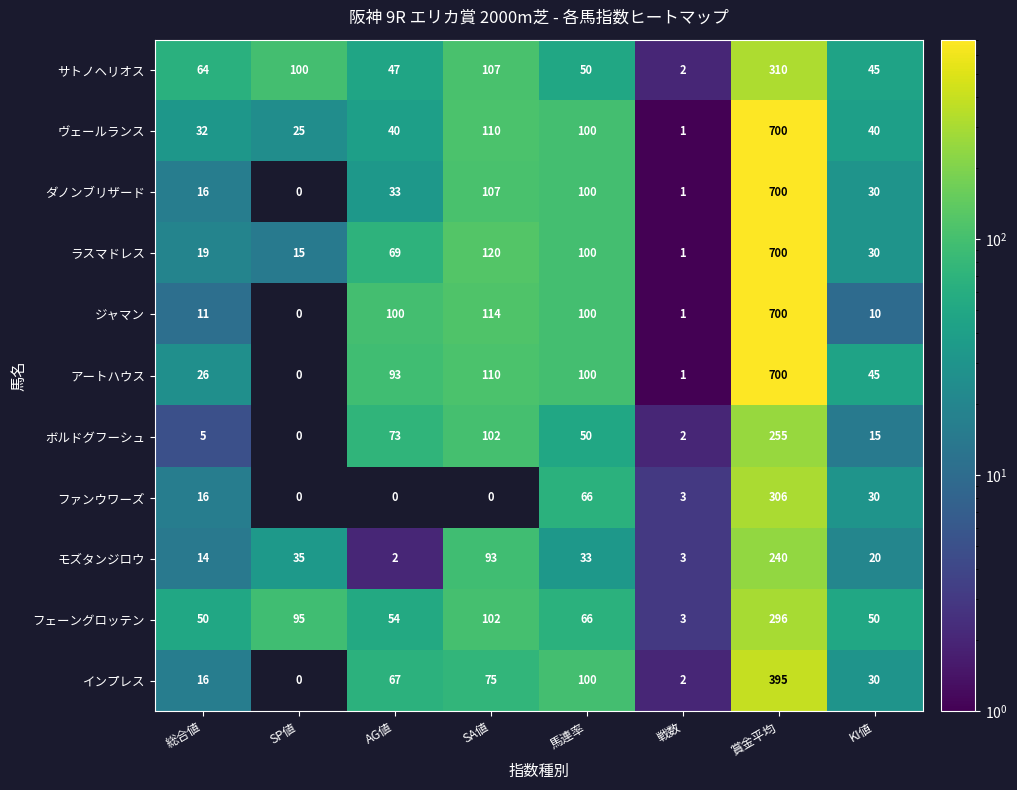

What is the difference between the インプレス values at KI値 and 総合値?

14